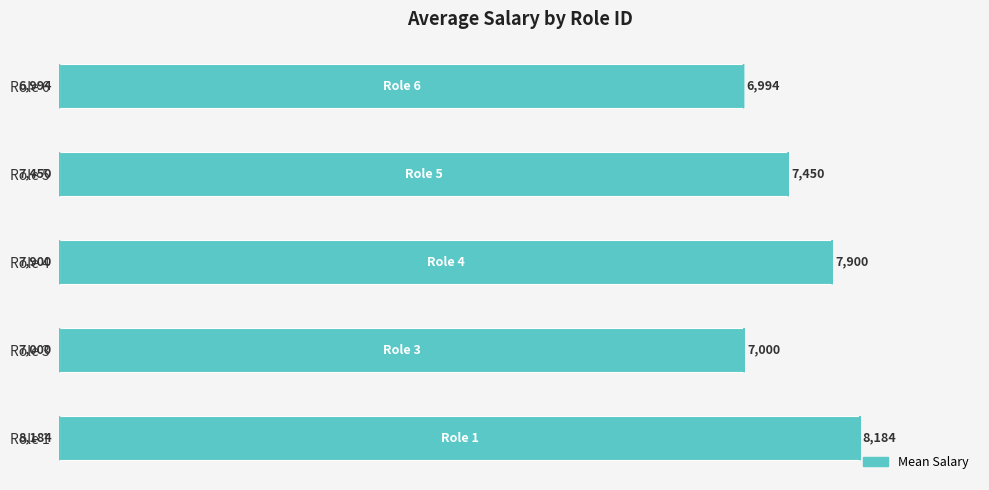

At which label is the value closest to 7589?

Role 5